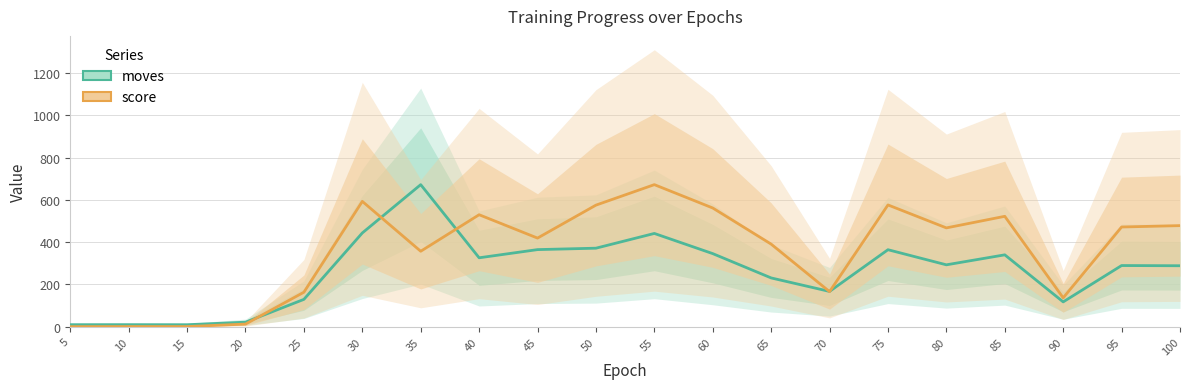

Reading left to right, what are all the values shown in this chart?

moves: 9.3	9.4	9.2	21.2	129.1	443.5	672.1	325.9	364.7	371.4	441.2	345.7	230.6	166.8	364.2	292.7	339.9	117.2	289.2	288.3
score: 0.0	0.5	0.5	12.2	163.0	593.0	356.9	529.7	419.2	575.2	672.1	561.6	390.6	165.8	576.1	467.4	522.2	136.3	471.7	478.2